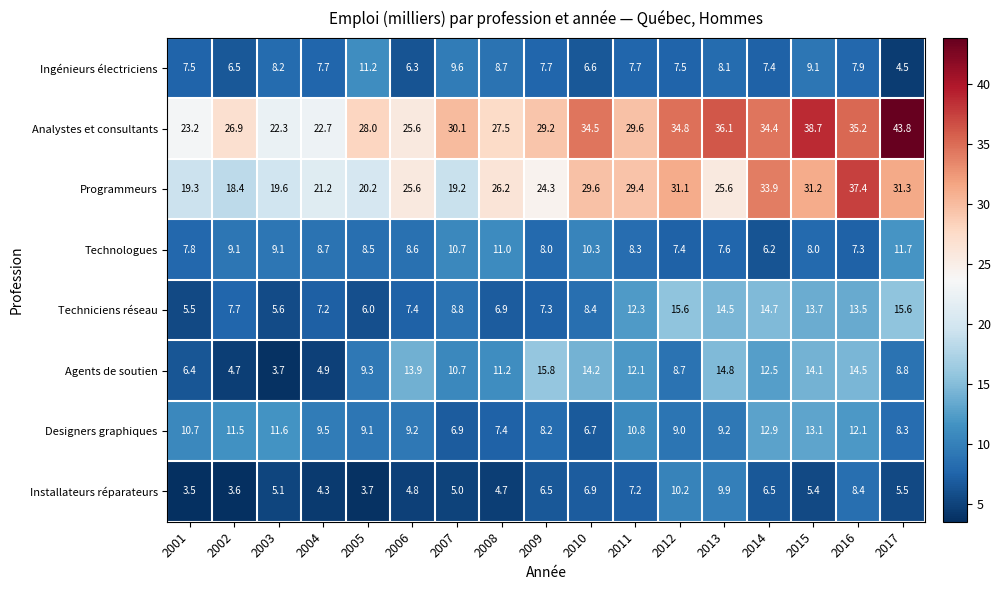

What is the spread (max minus min) of values at 2004?

18.4